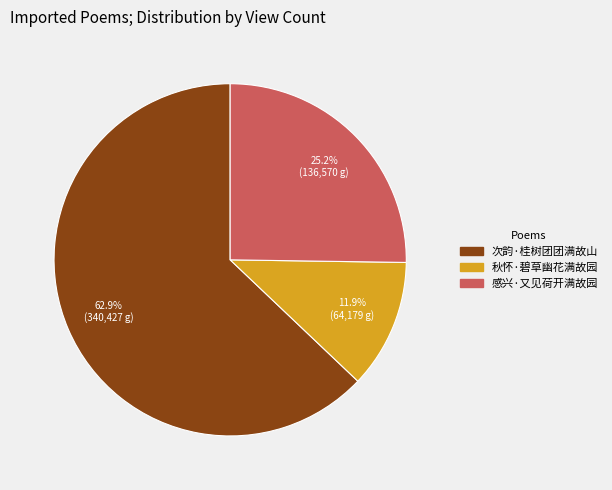

How many segments does this pie chart have?

3